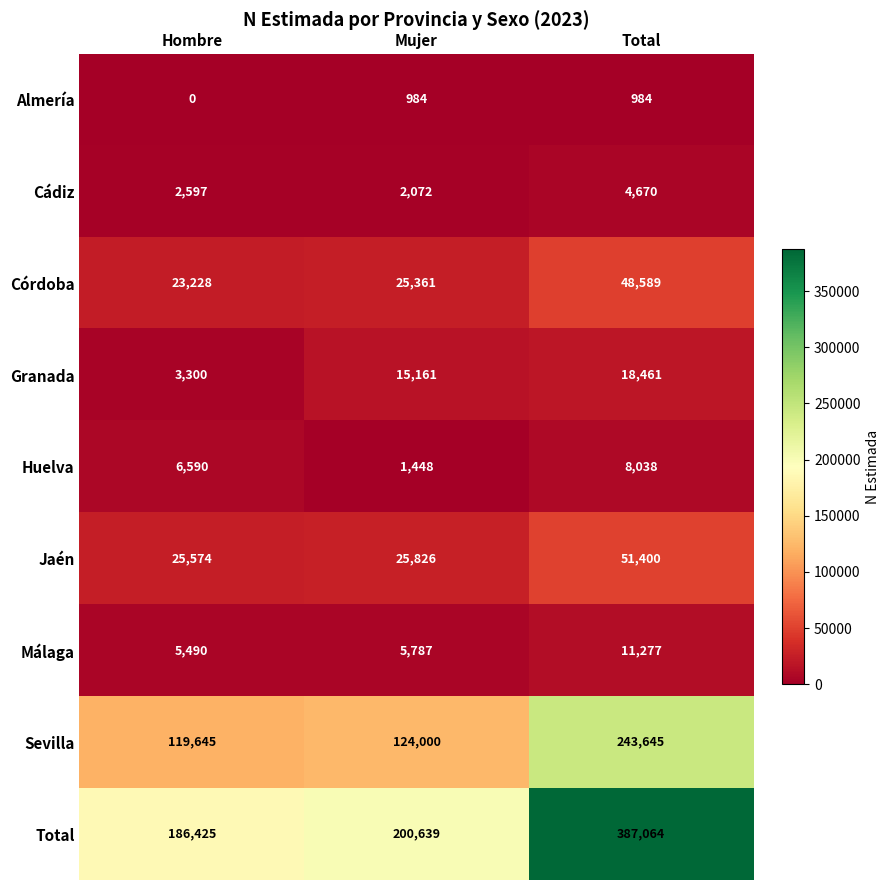

At which category is the sum across all series the highest?

Total